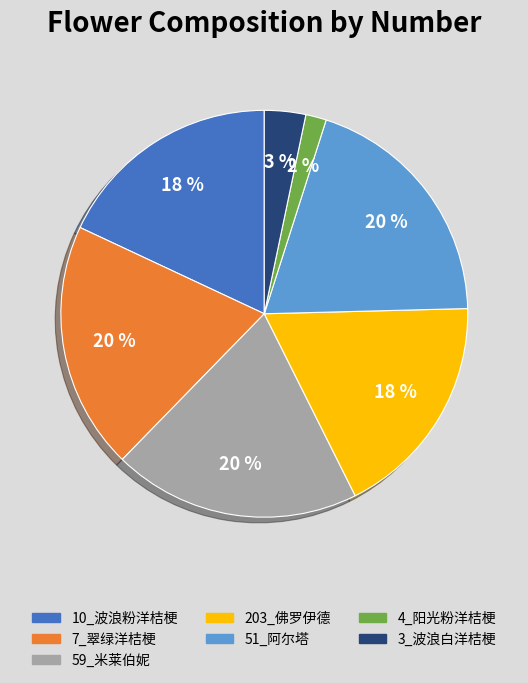

Is there any slice that represents more than half of the pie?

No